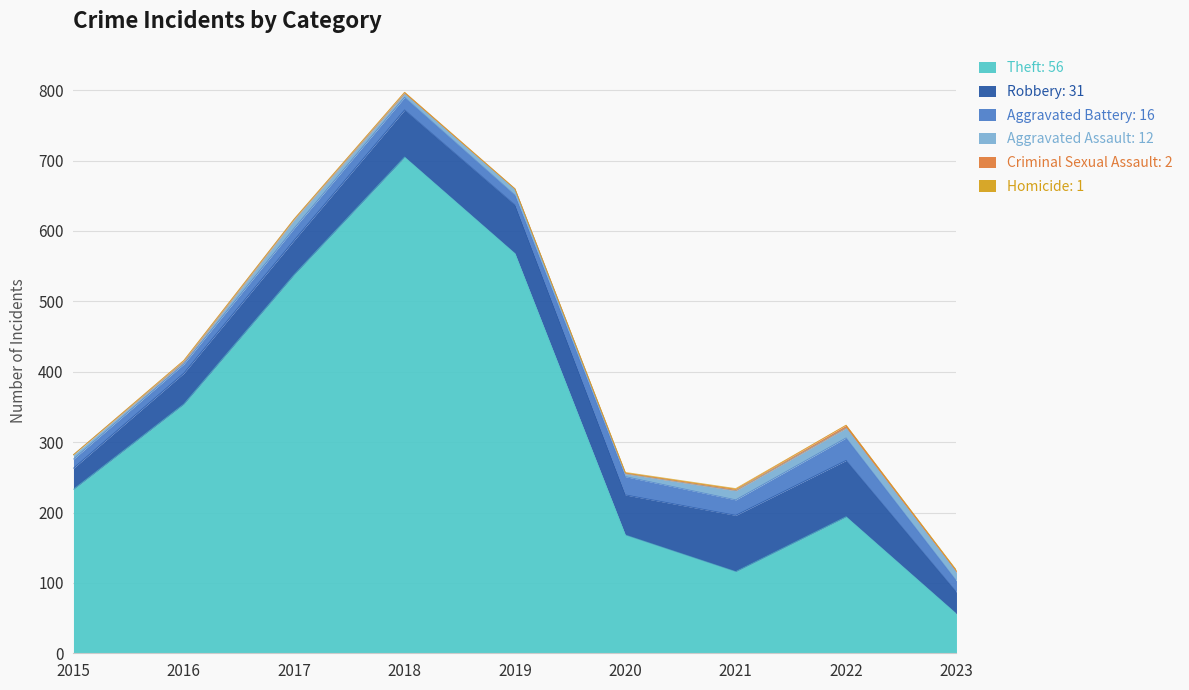

At which label does Homicide reach its peak?

2020